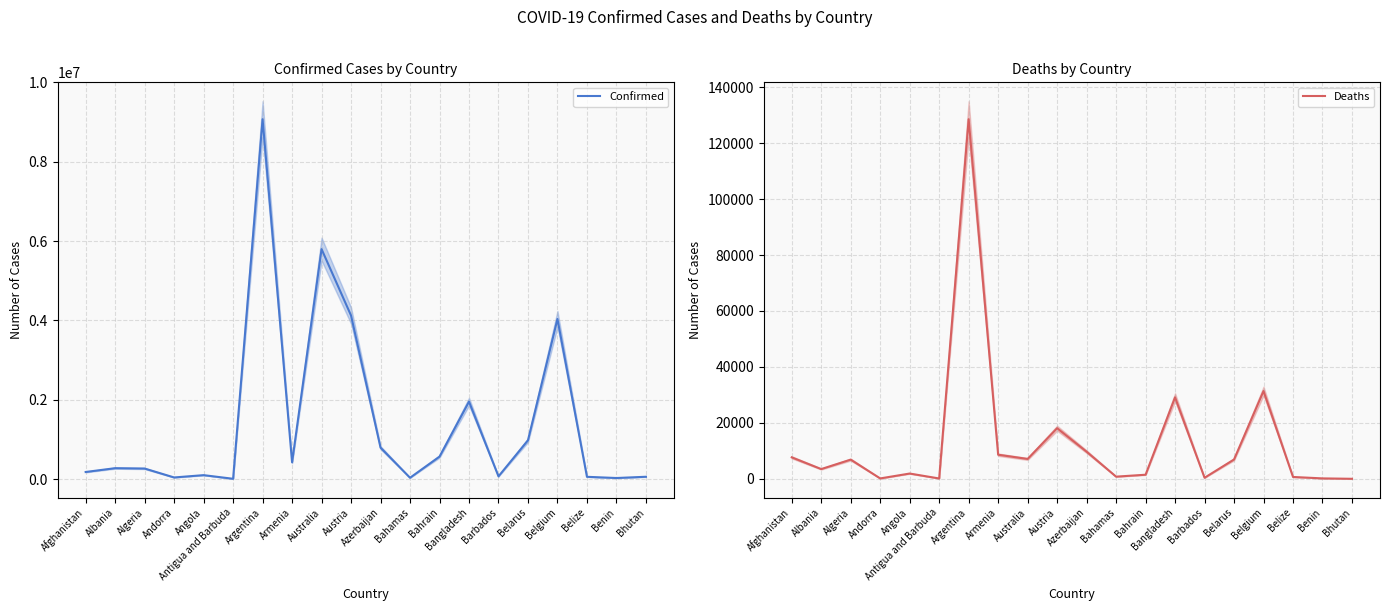

What is the spread (max minus min) of values at Antigua and Barbuda?

7436